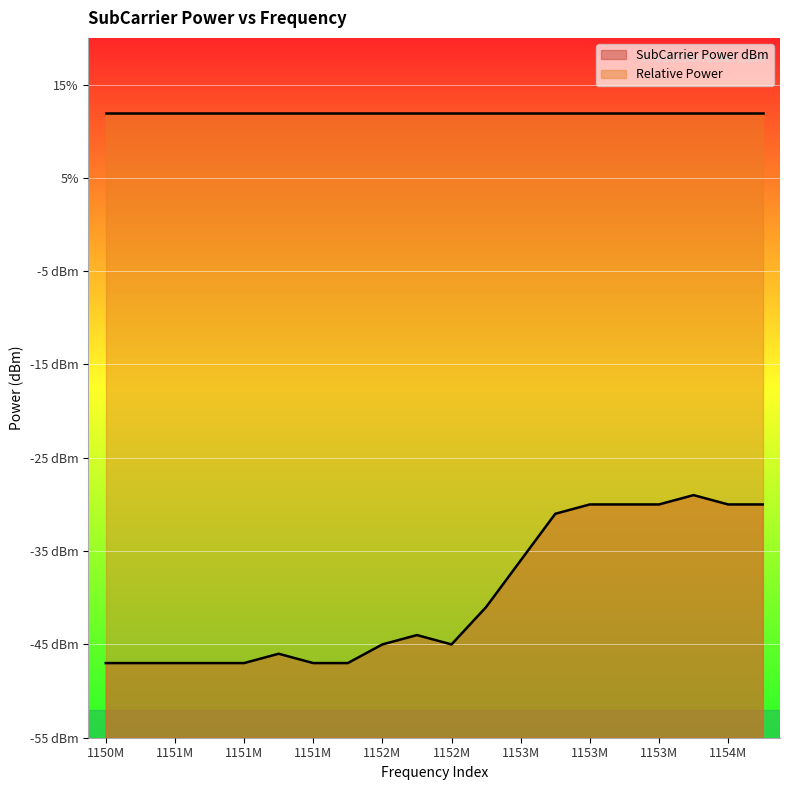

What is the average value?

-40